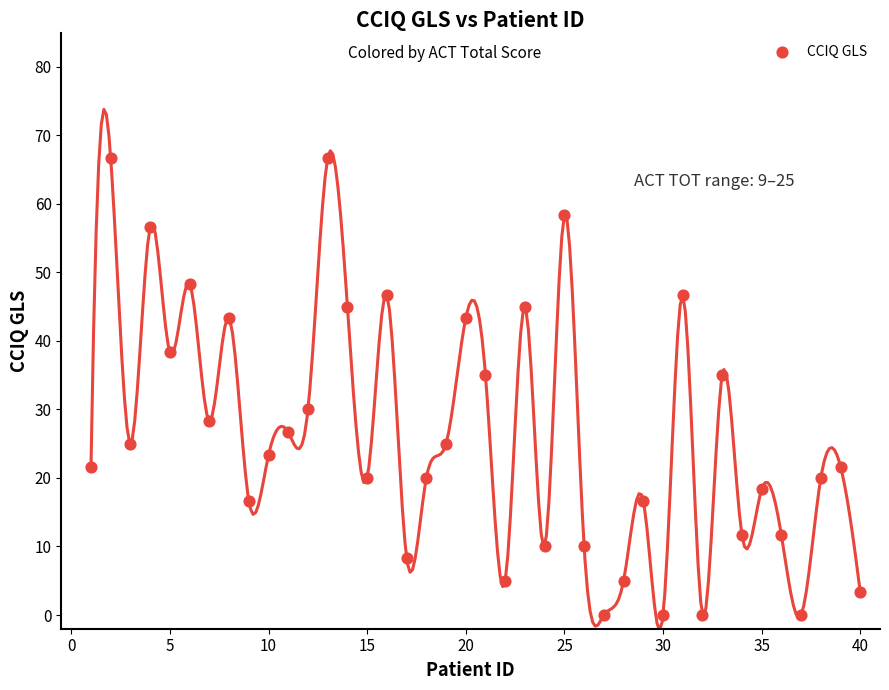

What is the range of X values (max minus min)?

39.0